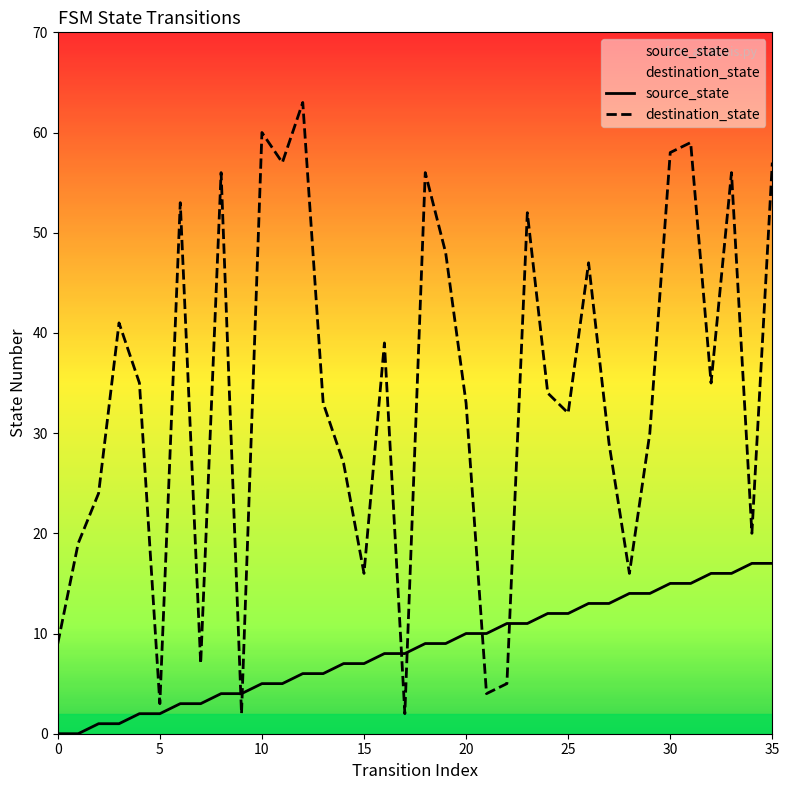

At which category is the sum across all series the highest?

31